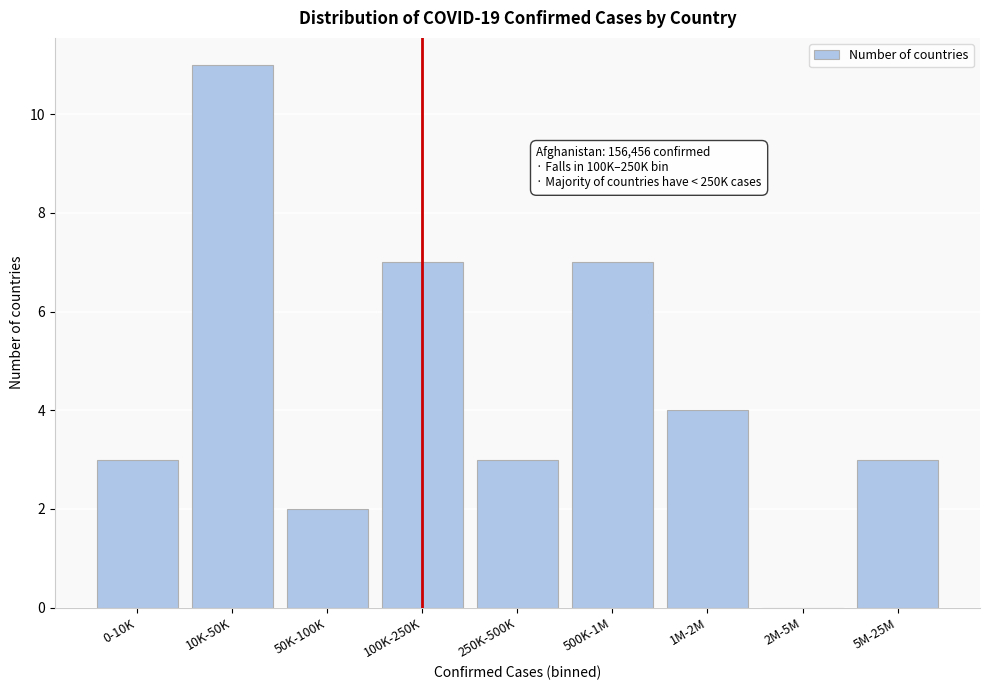

Reading right to left, extract all data points from this chart.

5M-25M=3	2M-5M=0	1M-2M=4	500K-1M=7	250K-500K=3	100K-250K=7	50K-100K=2	10K-50K=11	0-10K=3